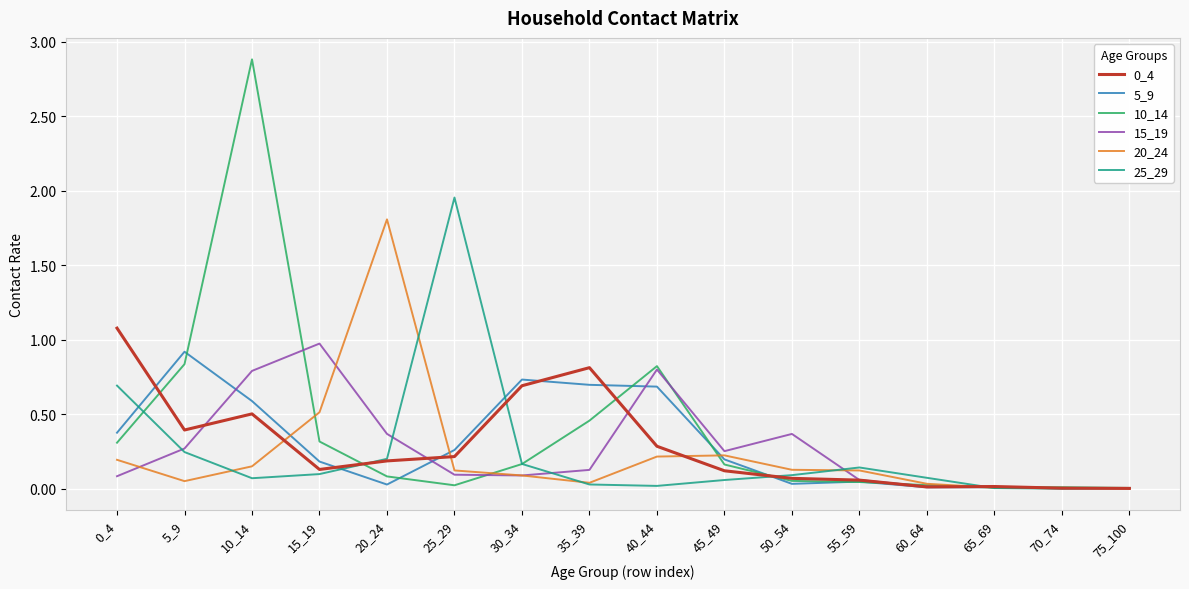

At which category is the sum across all series the highest?

10_14